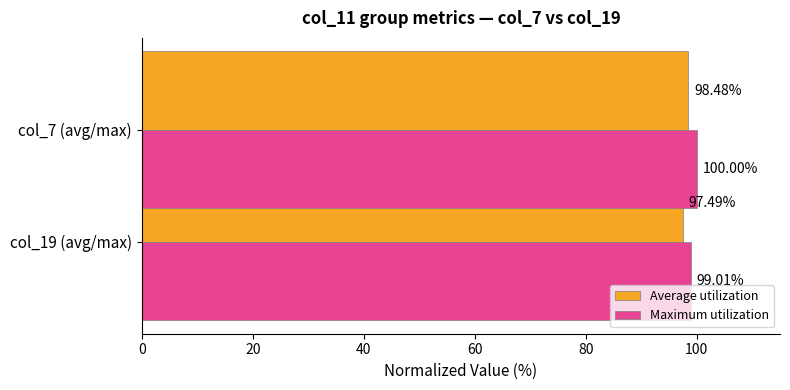

At how many categories does at least one series exceed 98?

2